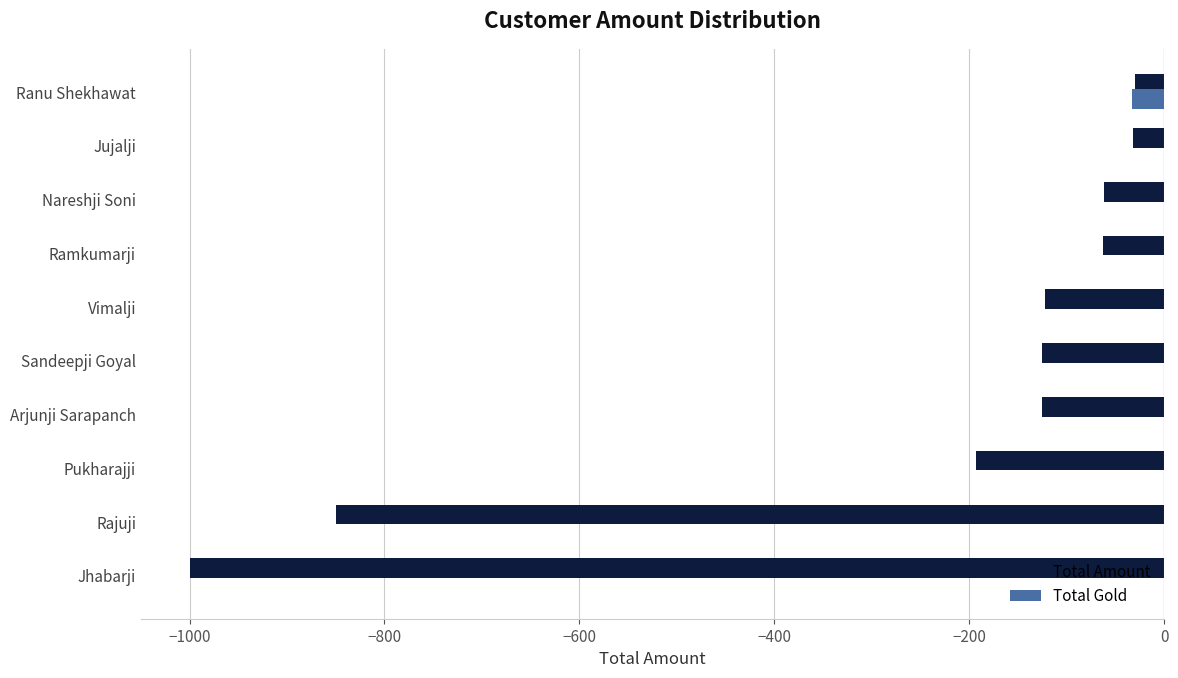

Is the value of Total Gold at Jujalji greater than the value of Total Amount at Sandeepji Goyal?

Yes